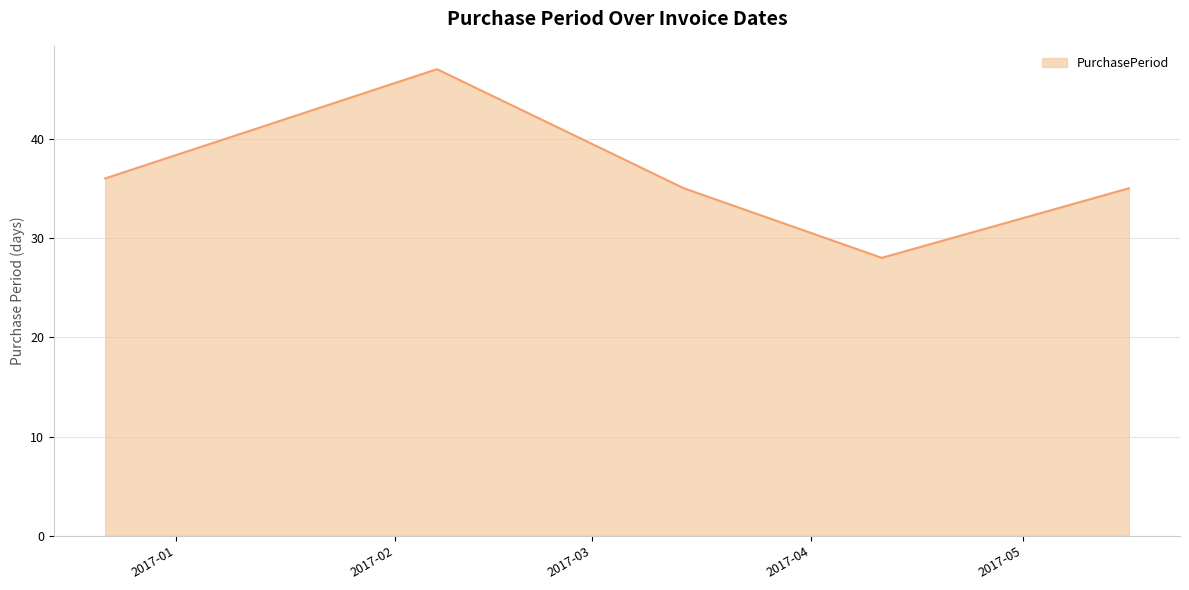

How many interior local peaks (higher than both neighbors) does the data have?

1